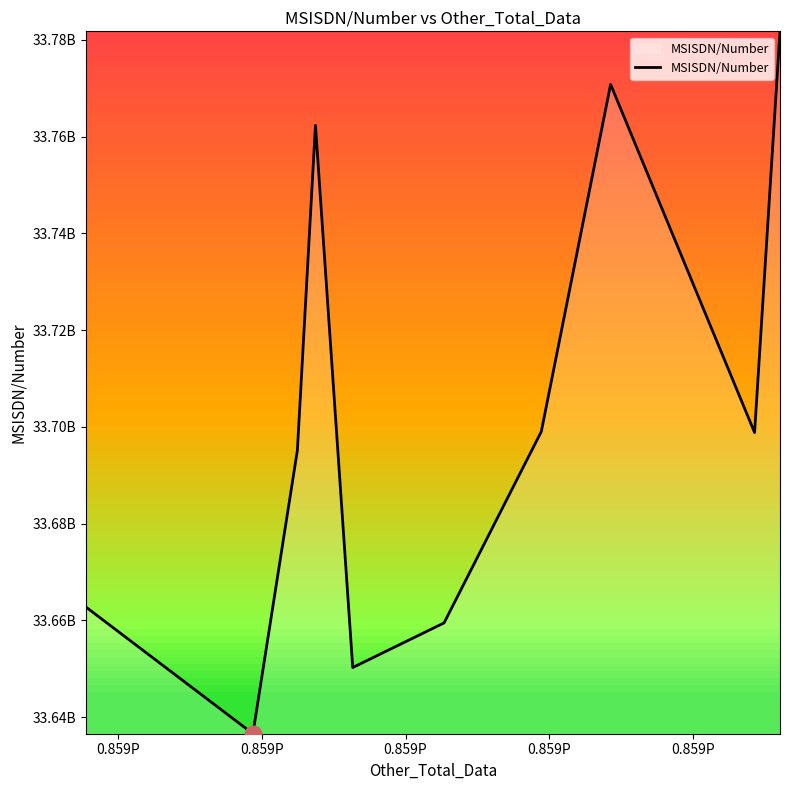

Does the chart have visible grid lines?

No